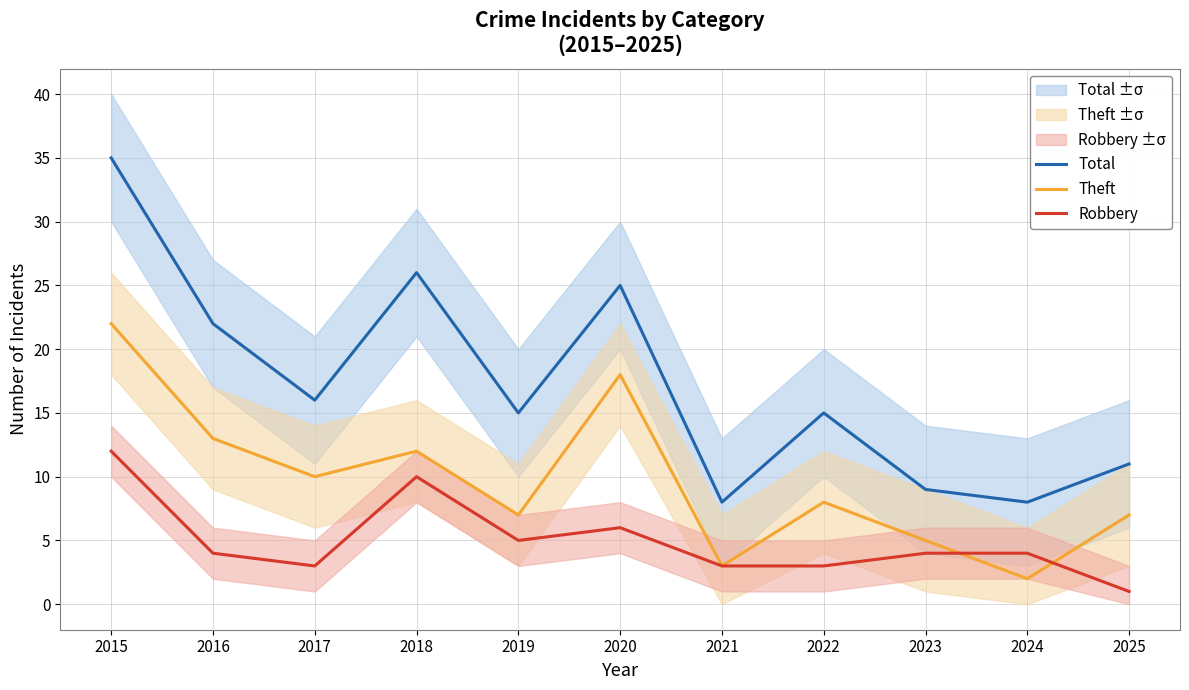

True or false: Theft has more than 0 points higher than both neighbors.

True